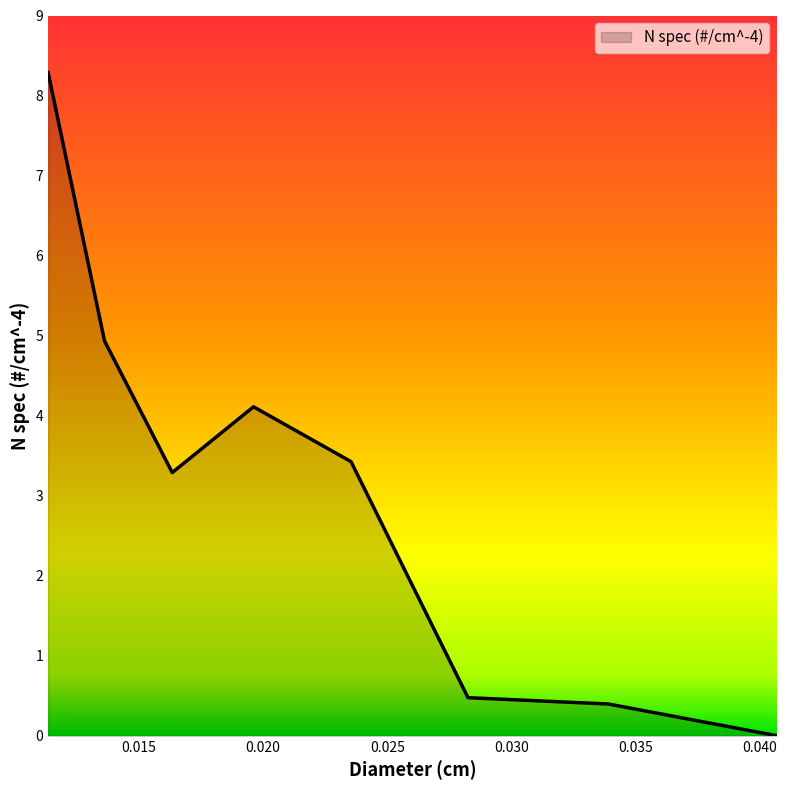

True or false: the data has more than 0 interior local peaks.

True